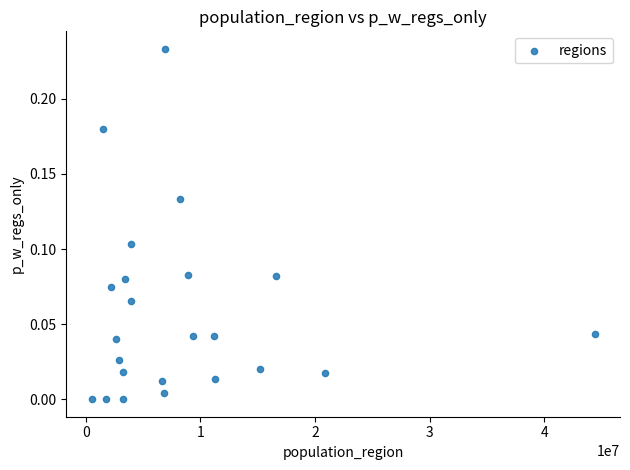

What is the range of X values (max minus min)?

43890819.0